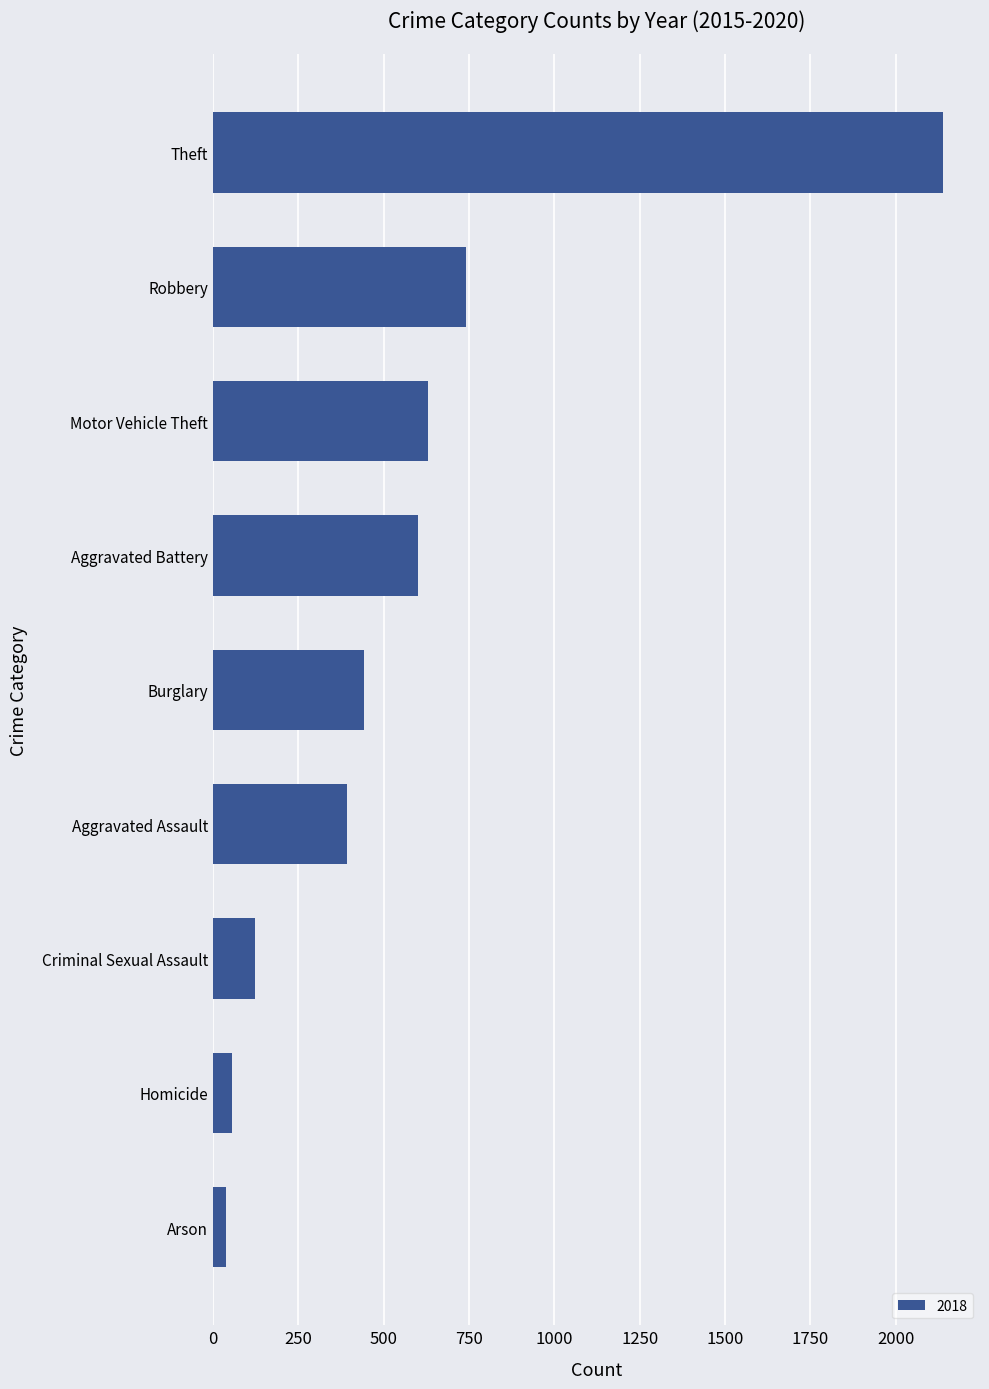

Which has a higher value, Burglary or Aggravated Assault?

Burglary